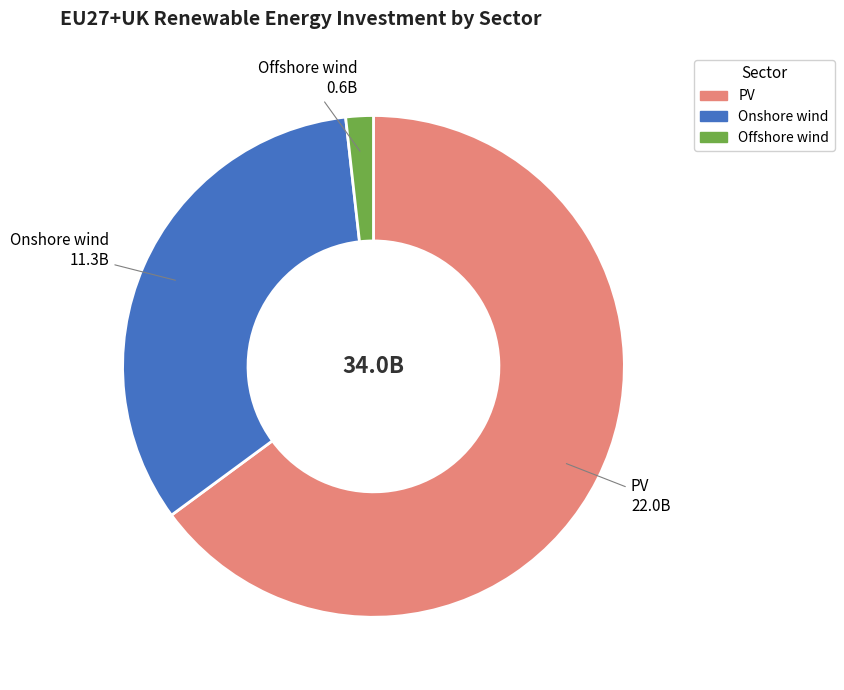

Is it true that PV is 65% of the pie?

True